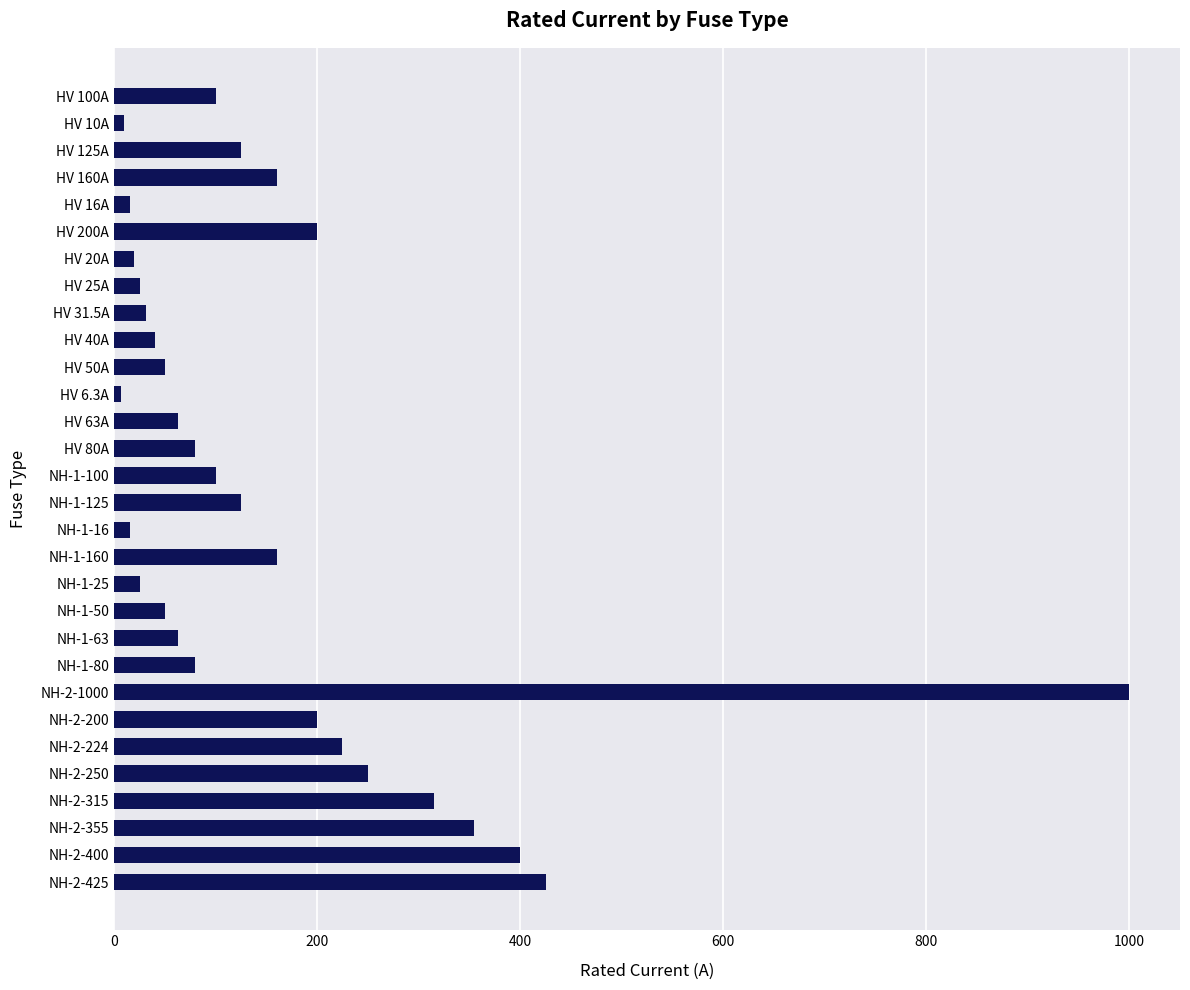

How many series are shown in this chart?

1